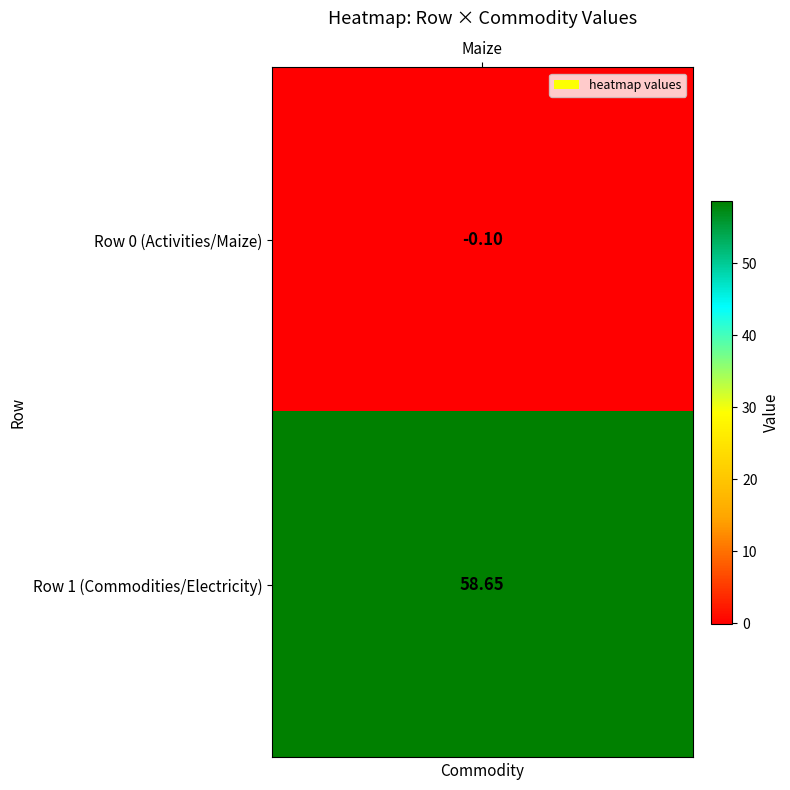

What is the sum of all values?

58.5